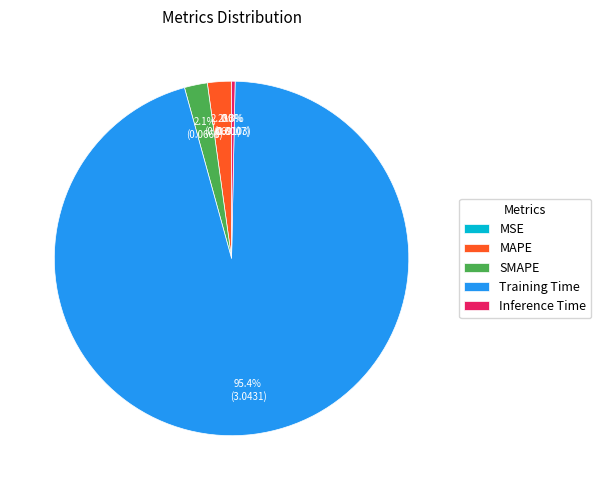

To the nearest percent, what is the average slice percentage?

20%